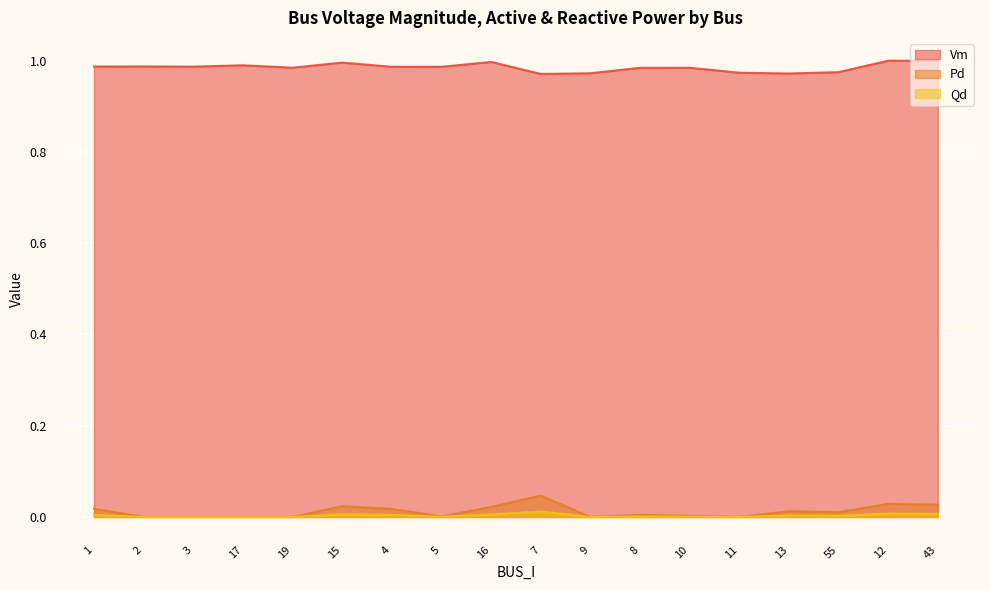

Where is the first local maximum for Qd?

15